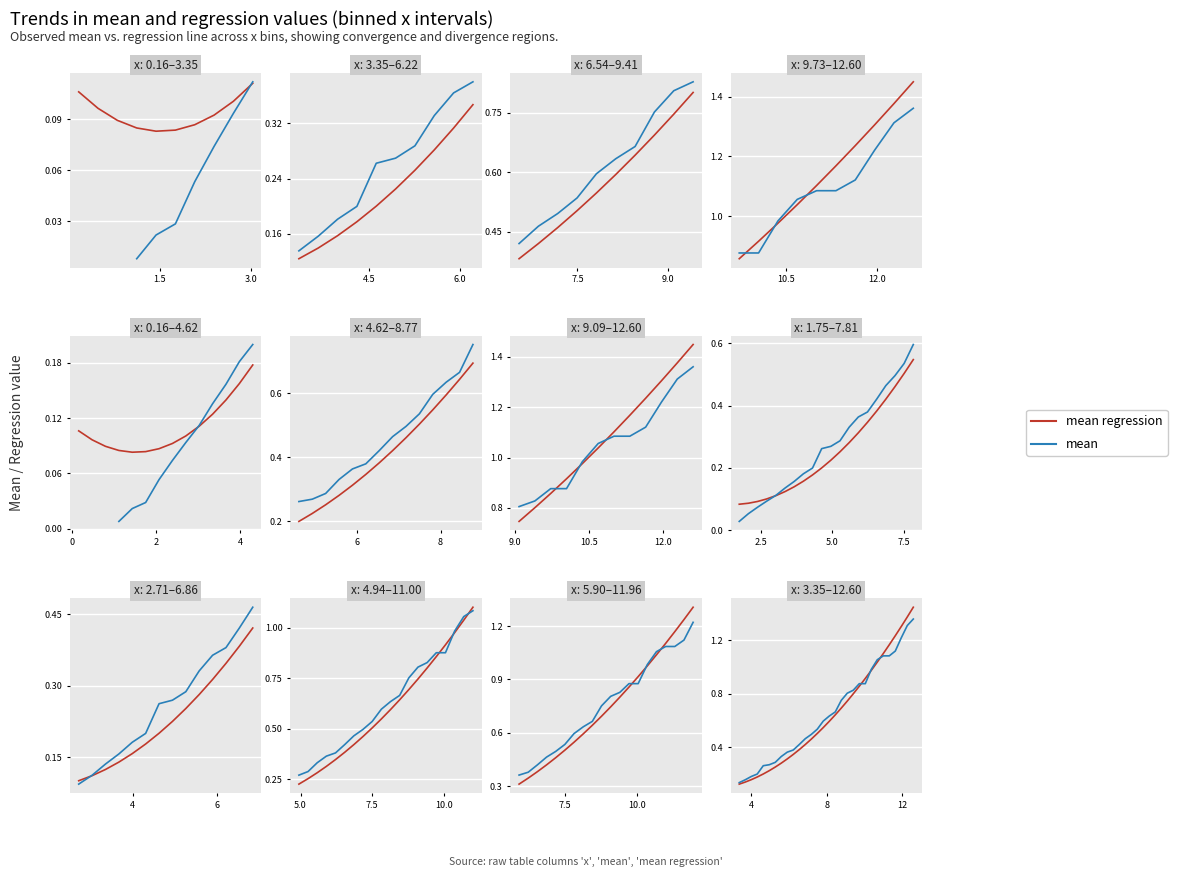

What is the highest value of the mean regression series?

1.4